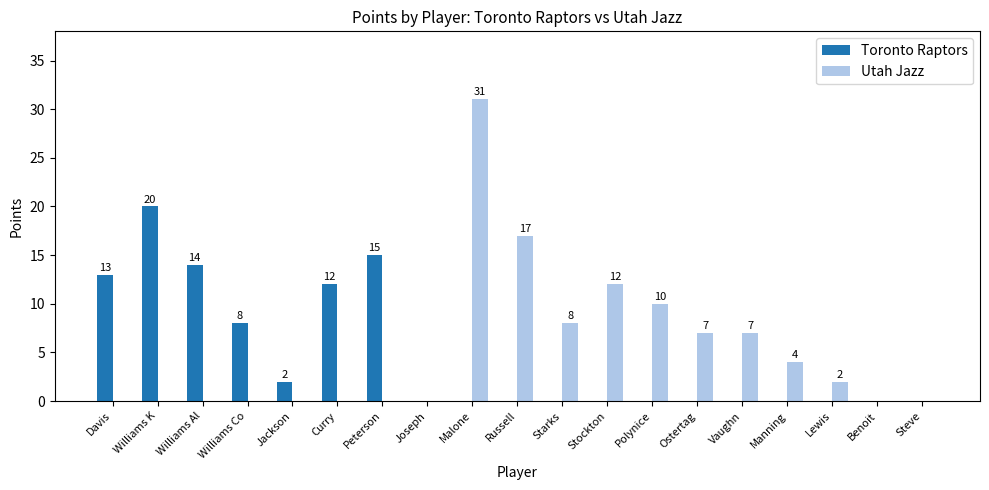

True or false: Toronto Raptors has a value of 0 at Manning.

True